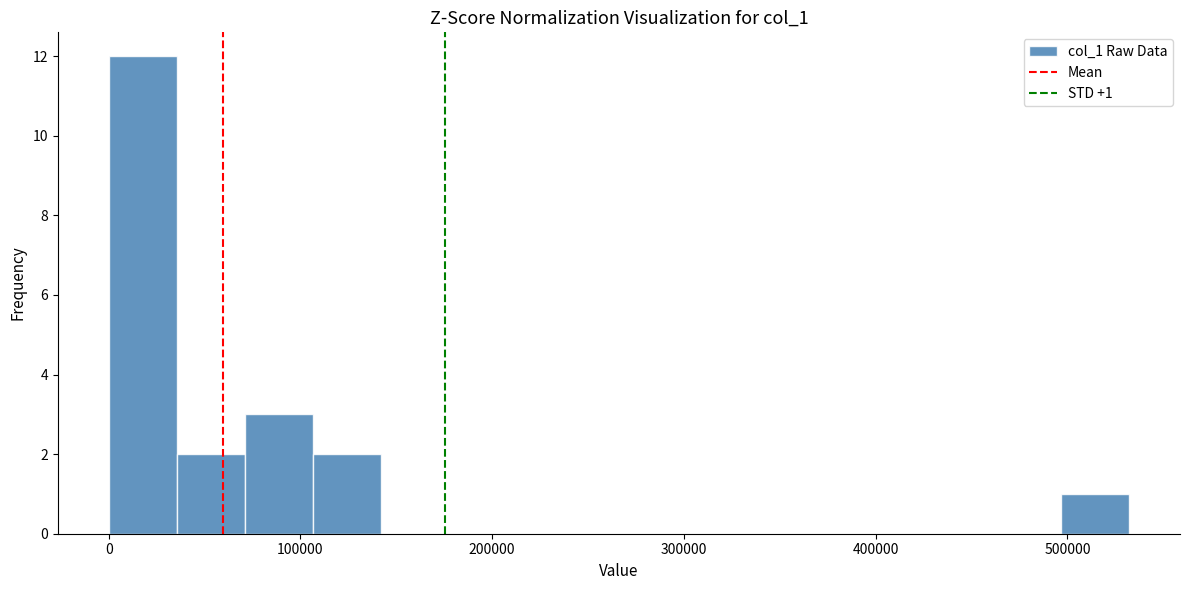

Around what value on the x-axis is the tallest bar? Give the approximate position of its centre, as read against the axis.

20000